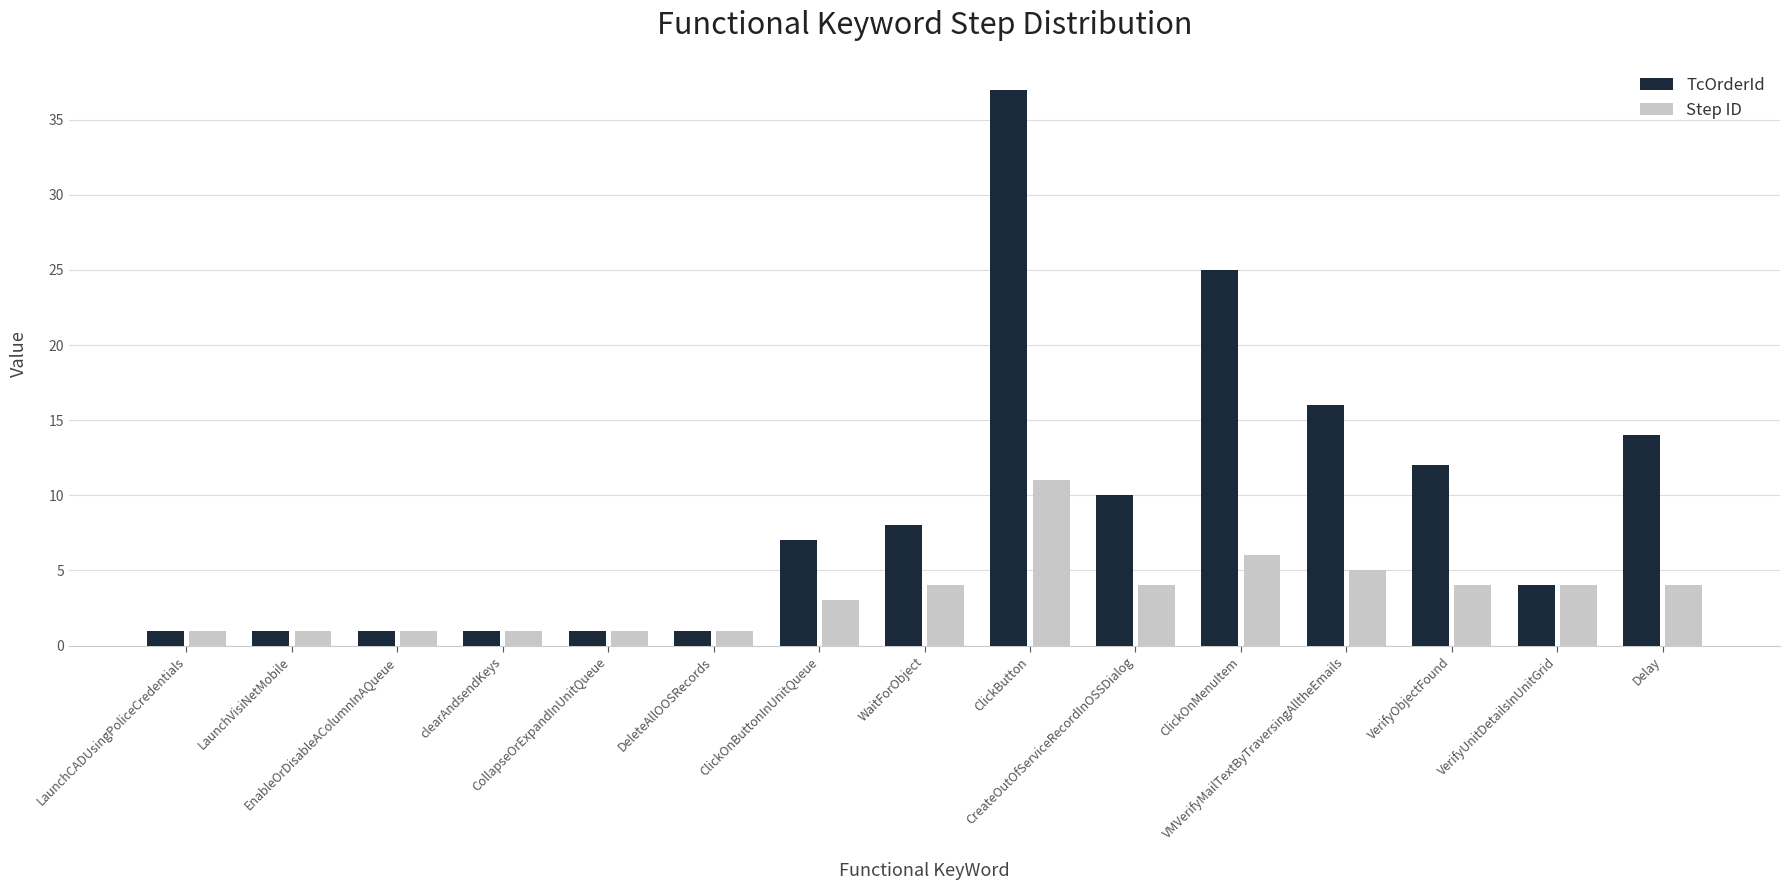

What are all the series names shown in the legend?

TcOrderId, Step ID